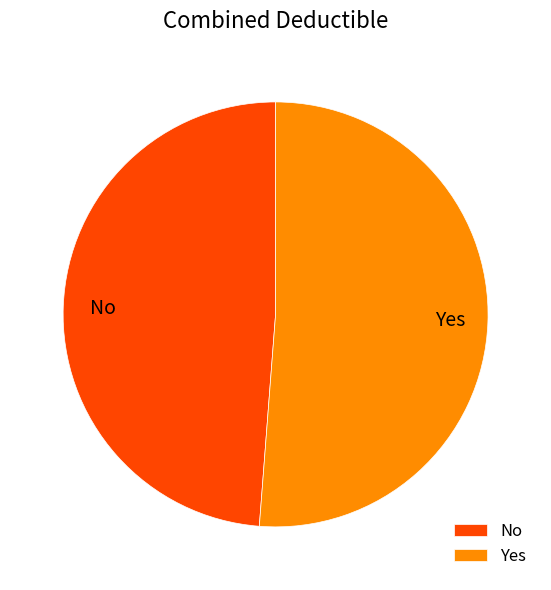

True or false: No accounts for 54% of the total.

False